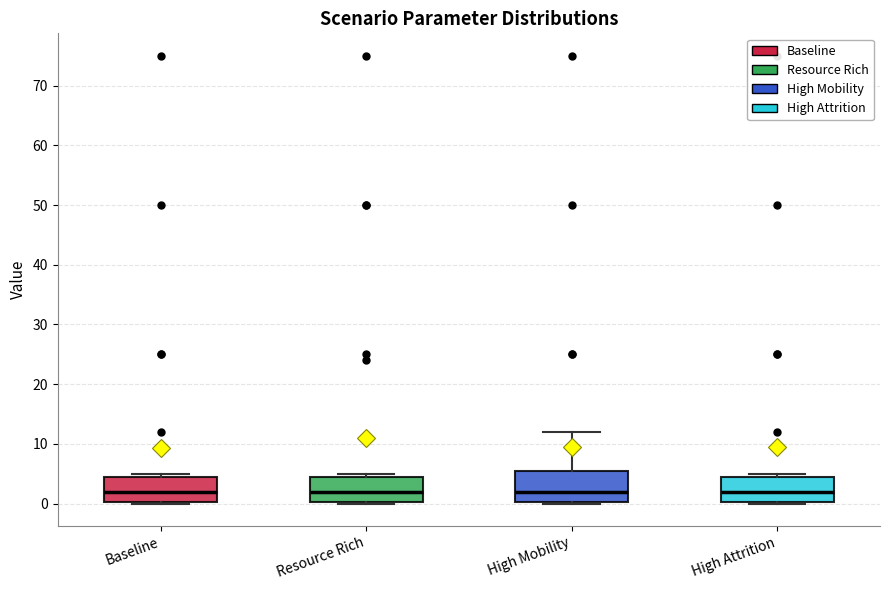

Reading left to right, read every box against the y-axis: the position of its median line, the range the box covers, and the ends of its whiskers. The values are not printed on the chart, so give them approximately, as read against the axis.

Baseline: median 2, box 0 to 5, whiskers 0 to 5 (just above the box's upper edge)
Resource Rich: median 2, box 0 to 5, whiskers 0 to 5 (just above the box's upper edge)
High Mobility: median 2, box 0 to 6, whiskers 0 to 12
High Attrition: median 2, box 0 to 5, whiskers 0 (just below the box's lower edge) to 5 (just above the box's upper edge)